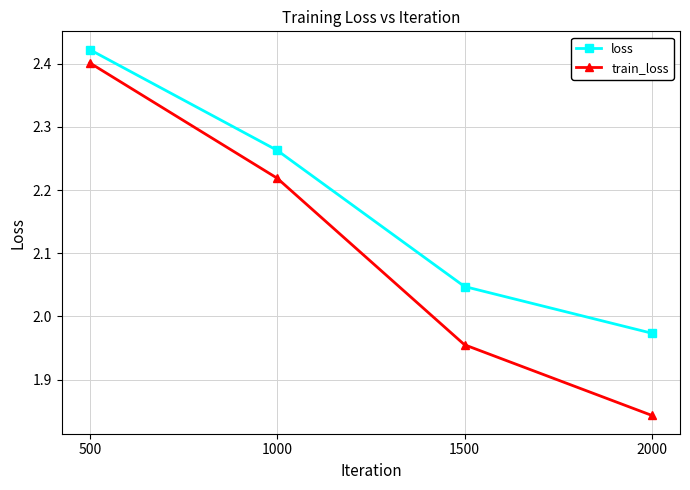

How many lines are shown in the chart?

2